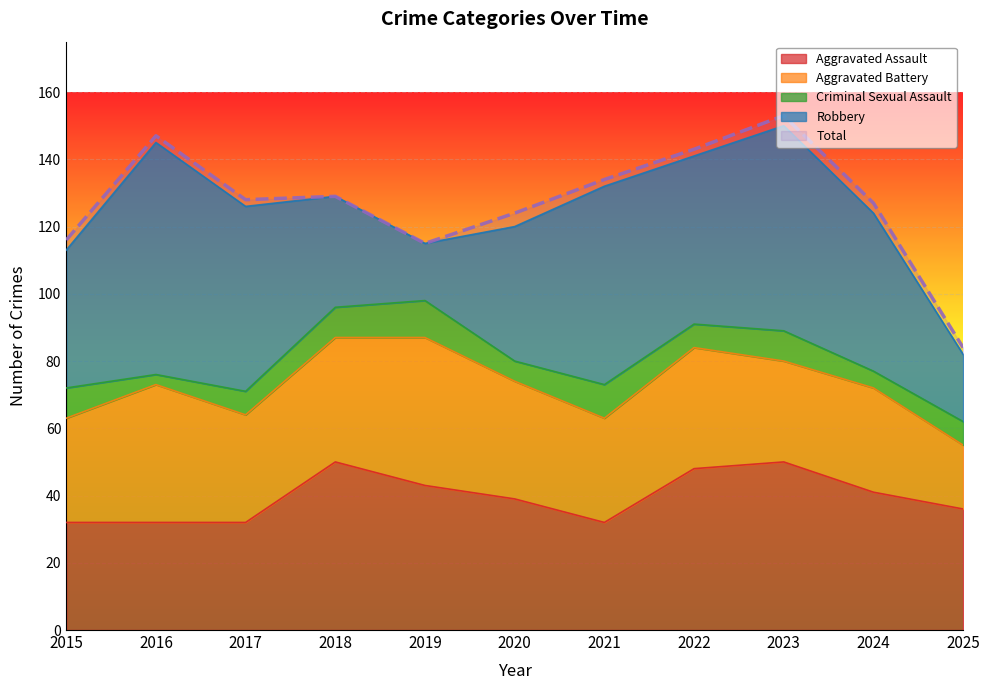

Reading right to left, what are all the values shown in this chart?

Aggravated Assault: 2025=36	2024=41	2023=50	2022=48	2021=32	2020=39	2019=43	2018=50	2017=32	2016=32	2015=32
Aggravated Battery: 2025=19	2024=31	2023=30	2022=36	2021=31	2020=35	2019=44	2018=37	2017=32	2016=41	2015=31
Criminal Sexual Assault: 2025=7	2024=5	2023=9	2022=7	2021=10	2020=6	2019=11	2018=9	2017=7	2016=3	2015=9
Robbery: 2025=20	2024=47	2023=61	2022=50	2021=59	2020=40	2019=17	2018=33	2017=55	2016=69	2015=41
Total: 2025=84	2024=127	2023=153	2022=143	2021=134	2020=124	2019=115	2018=129	2017=128	2016=147	2015=116